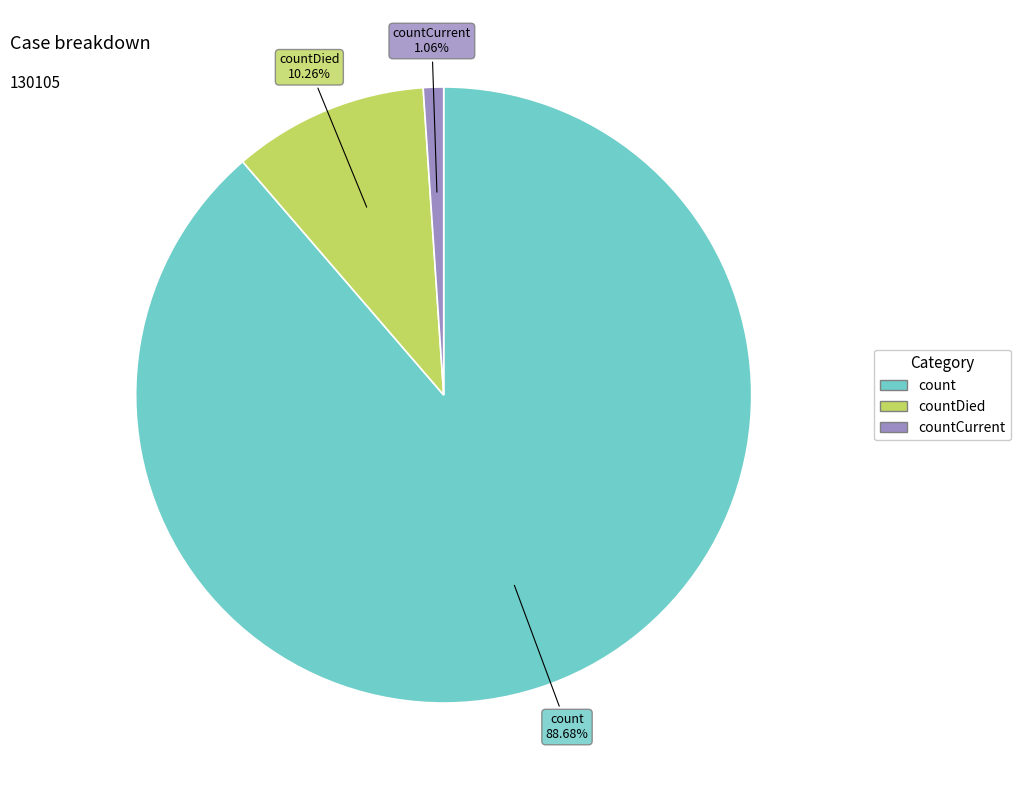

Is there any slice that represents more than half of the pie?

Yes